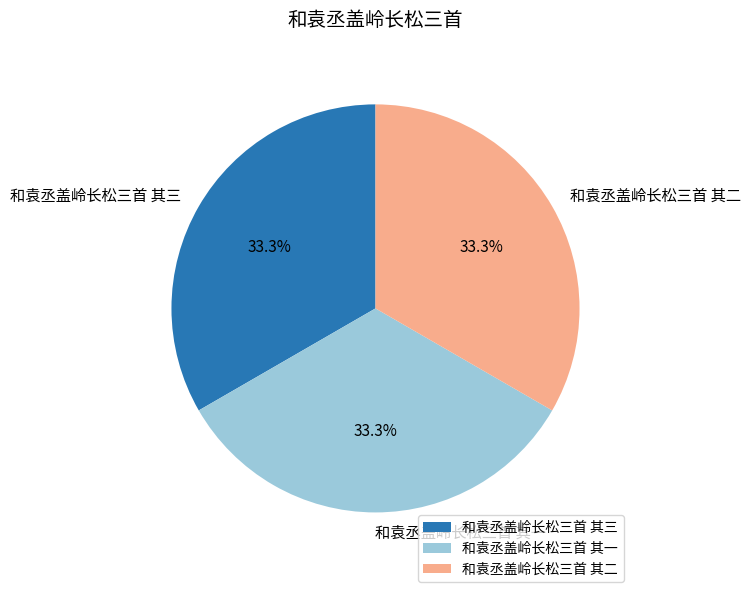

Approximately how many times larger is the value at 和袁丞盖岭长松三首 其一 compared to 和袁丞盖岭长松三首 其二?

1.0